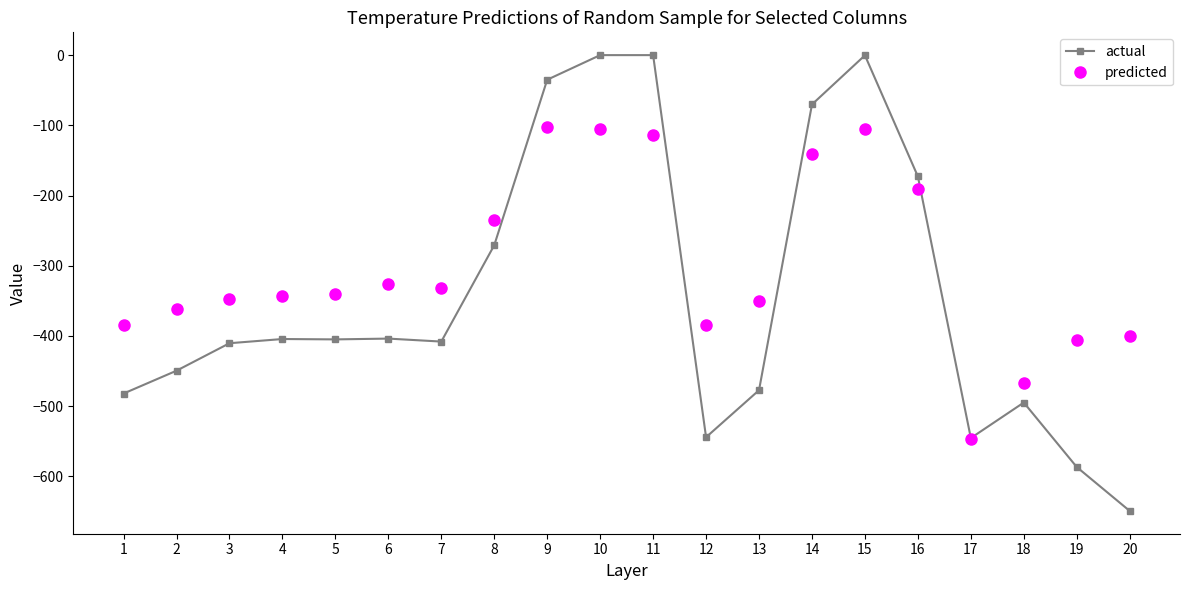

What value does the predicted series have at 18?

-466.6